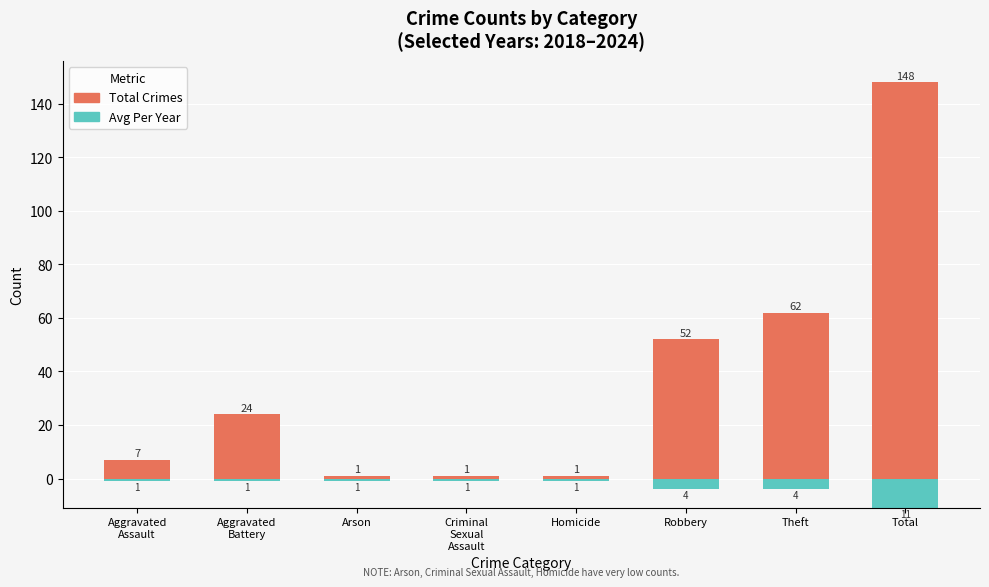

What is the minimum value shown in the chart?

1